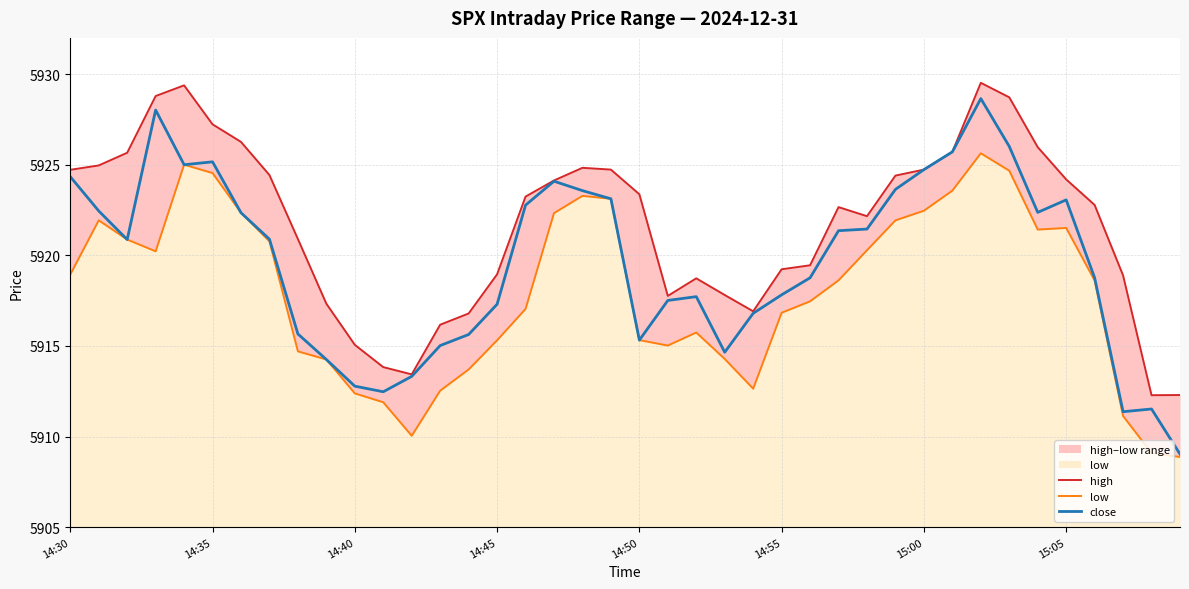

Count the number of data series in this chart.

3